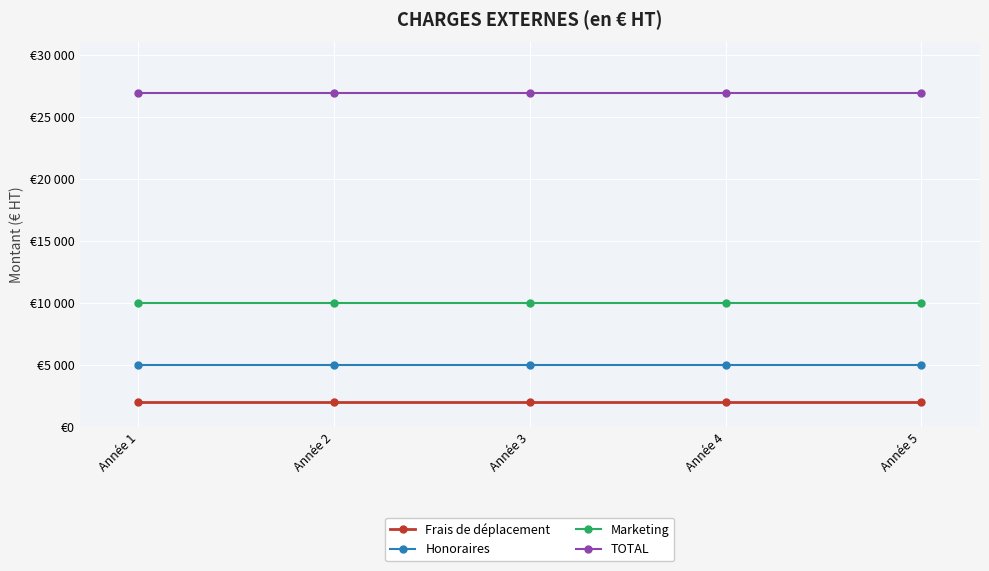

What is the minimum value for Marketing?

10000